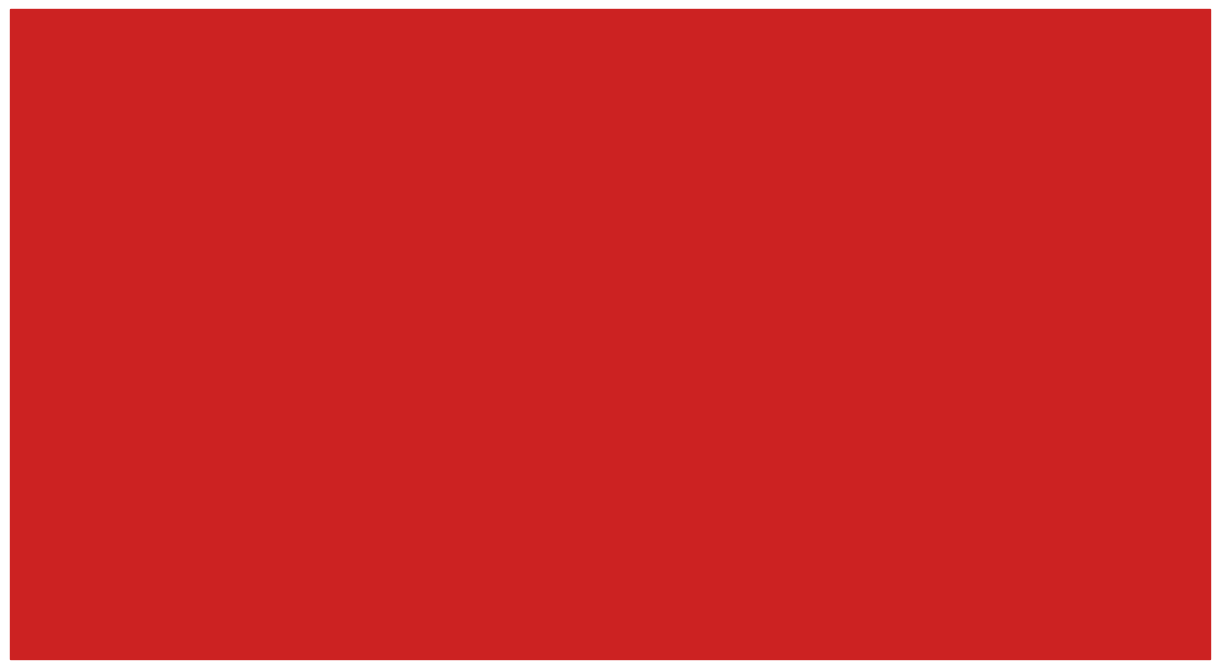

Which series changed the most between Level 5 and Level 10?

Leve EXP (hundreds)